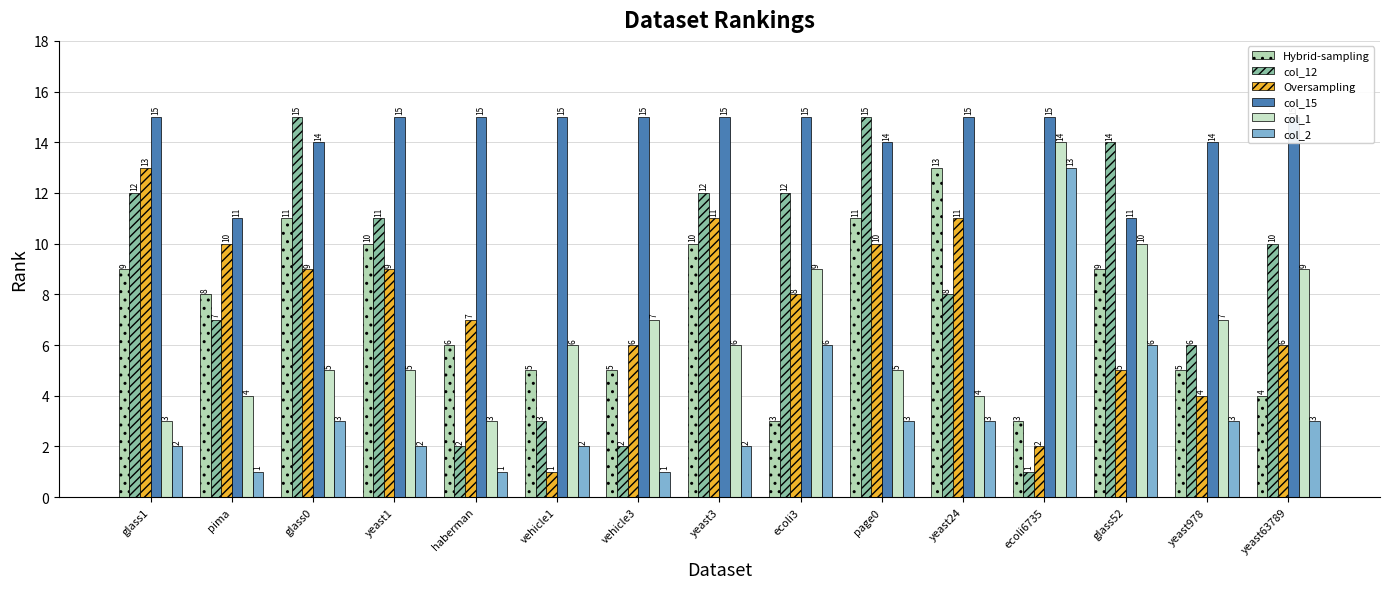

Count the col_15 values in the range 14 to 15.

13